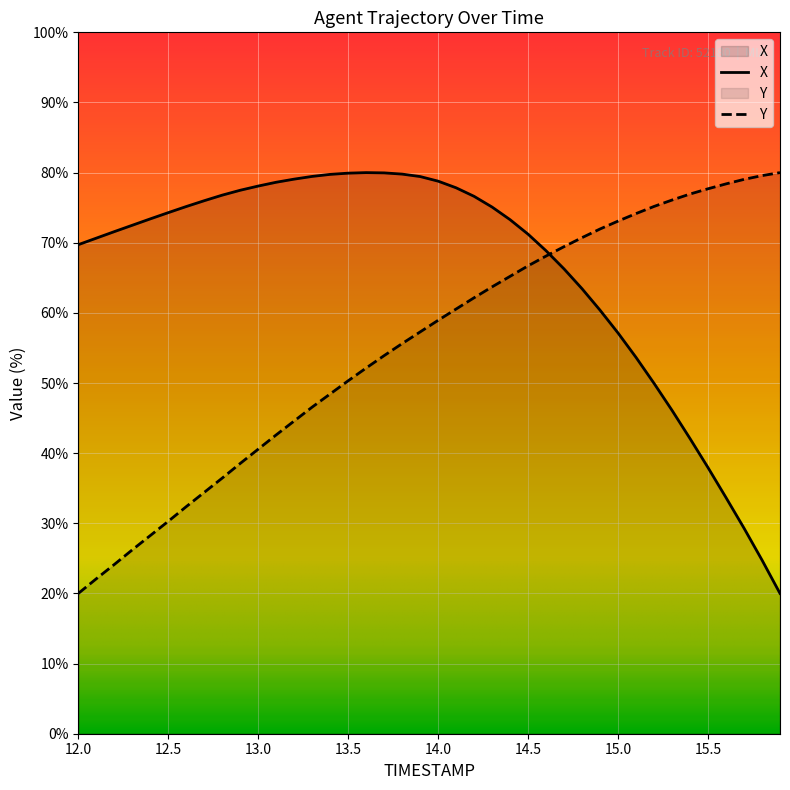

Which series ends up on top after the final intersection of X and Y?

Y